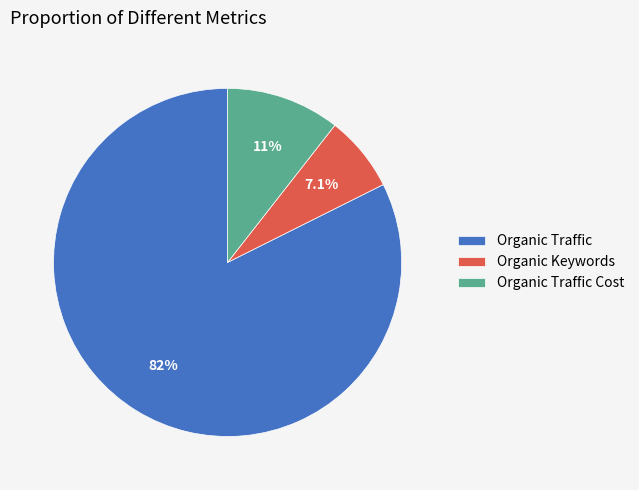

Rank the categories by value from highest to lowest.

Organic Traffic, Organic Traffic Cost, Organic Keywords